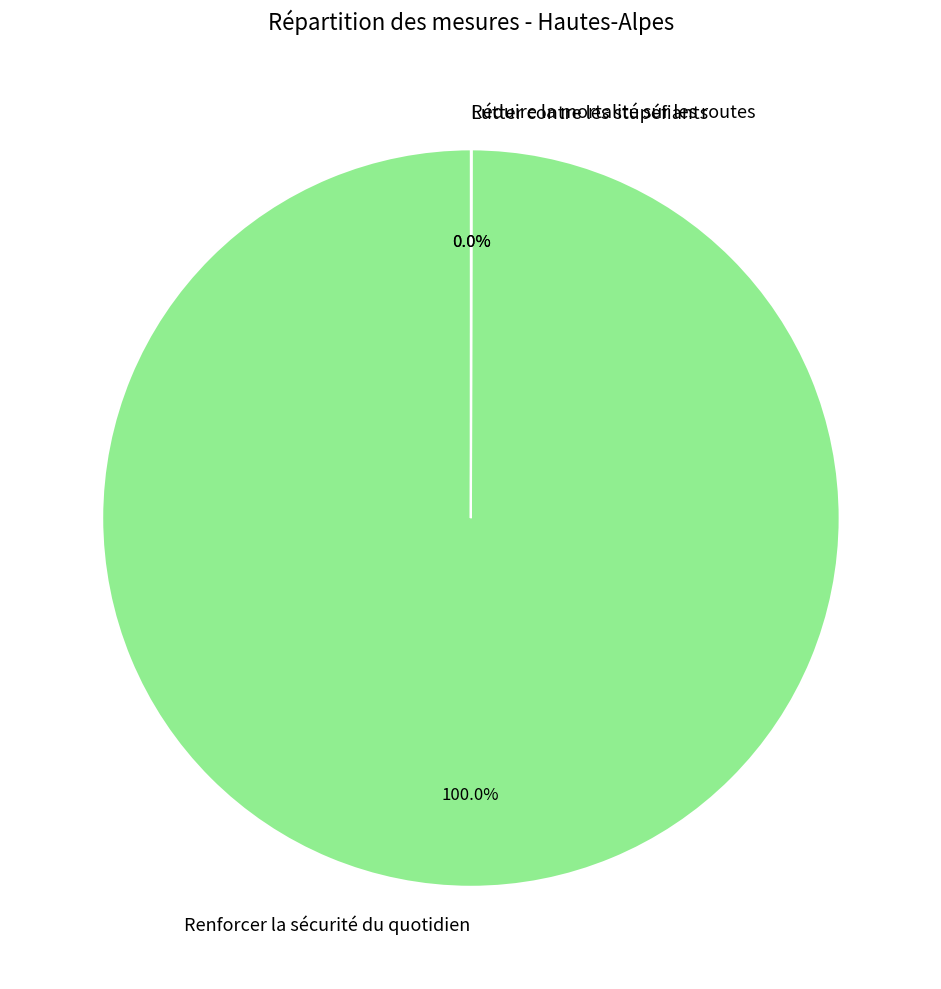

Does any single category account for the majority?

Yes